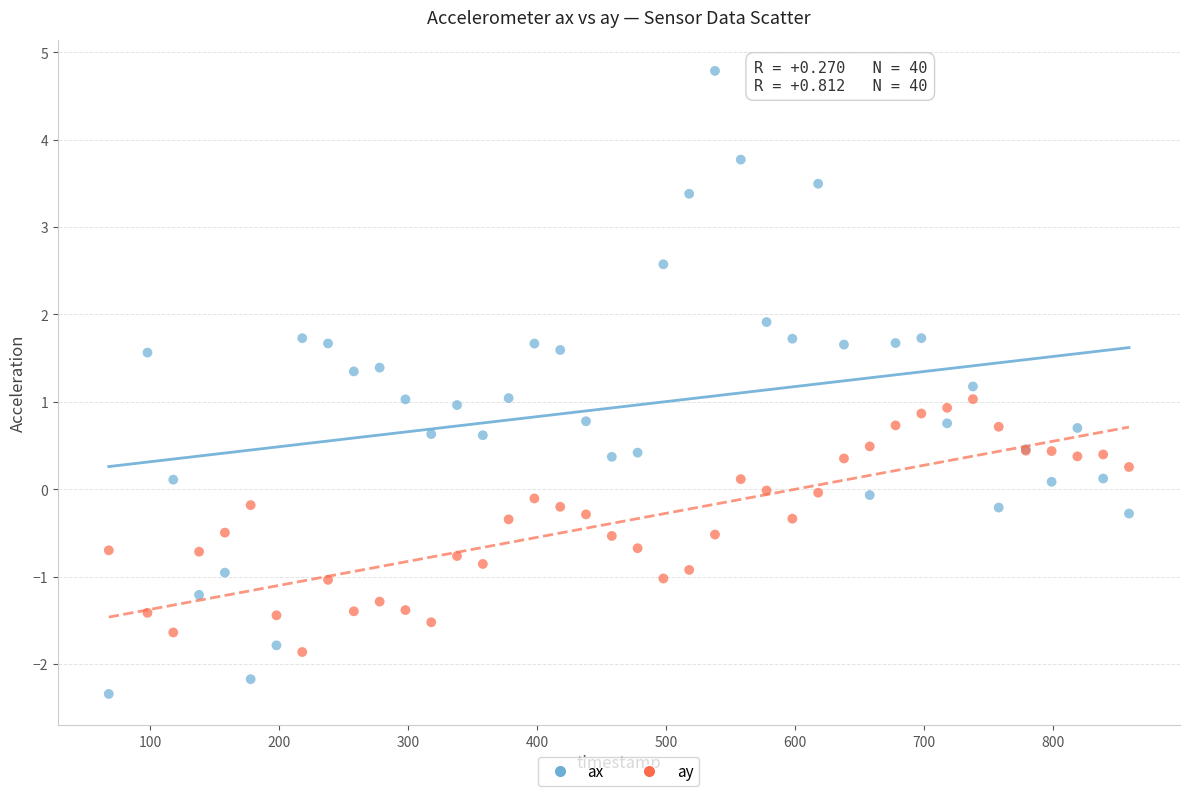

Which series reaches the maximum Y coordinate?

ax